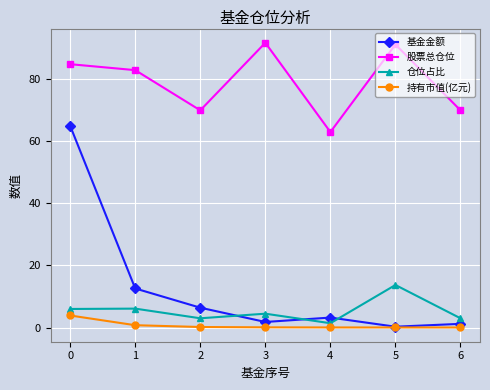

The 股票总仓位 series shows 63.0 at 4. True or false?

True